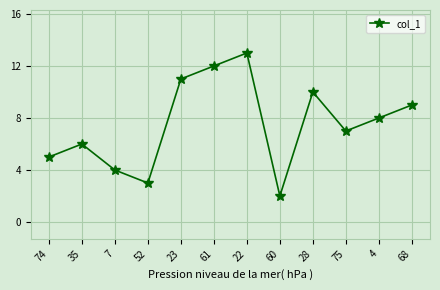

Reading left to right, list all the values displayed in this chart.

74=5	35=6	7=4	52=3	23=11	61=12	22=13	60=2	28=10	75=7	4=8	68=9